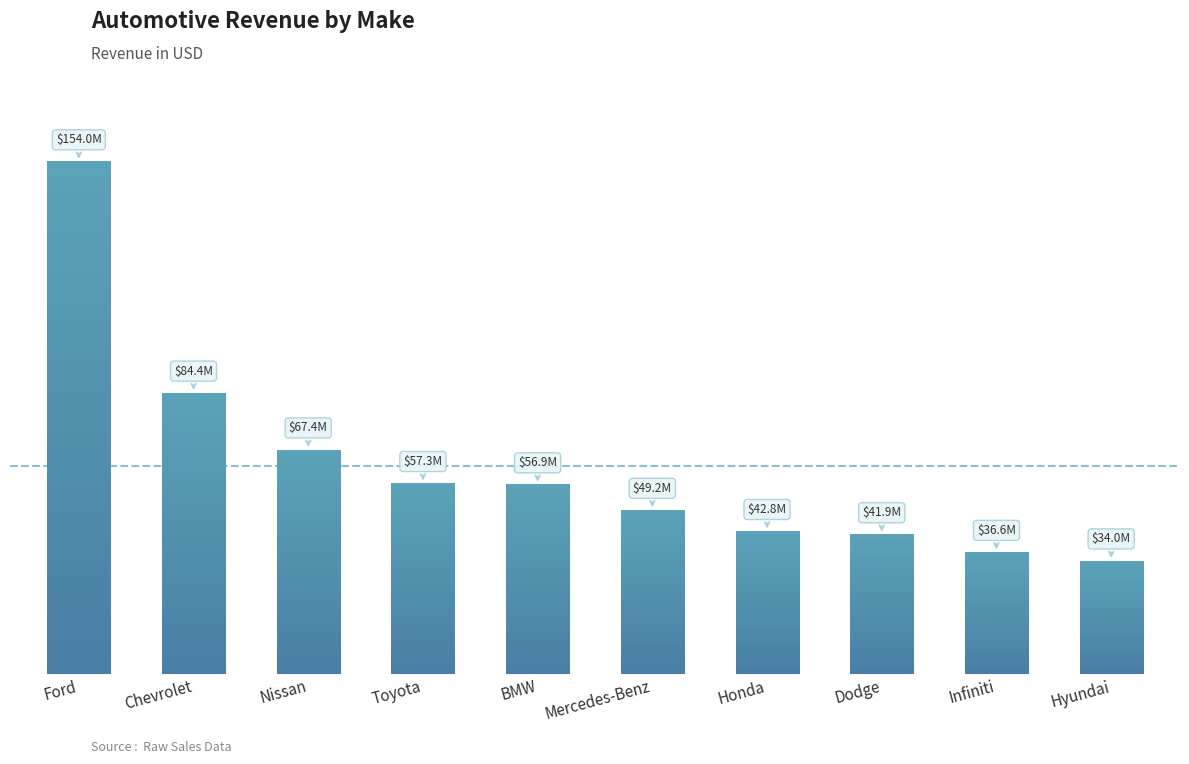

Is it true that the value at Nissan is 67357640?

True